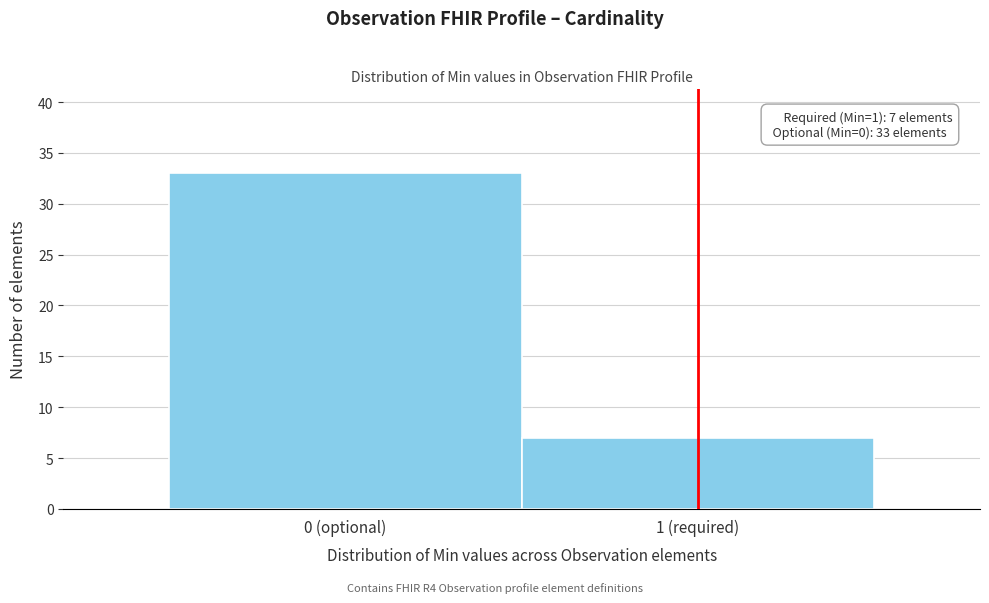

Reading right to left, extract all data points from this chart.

7	33